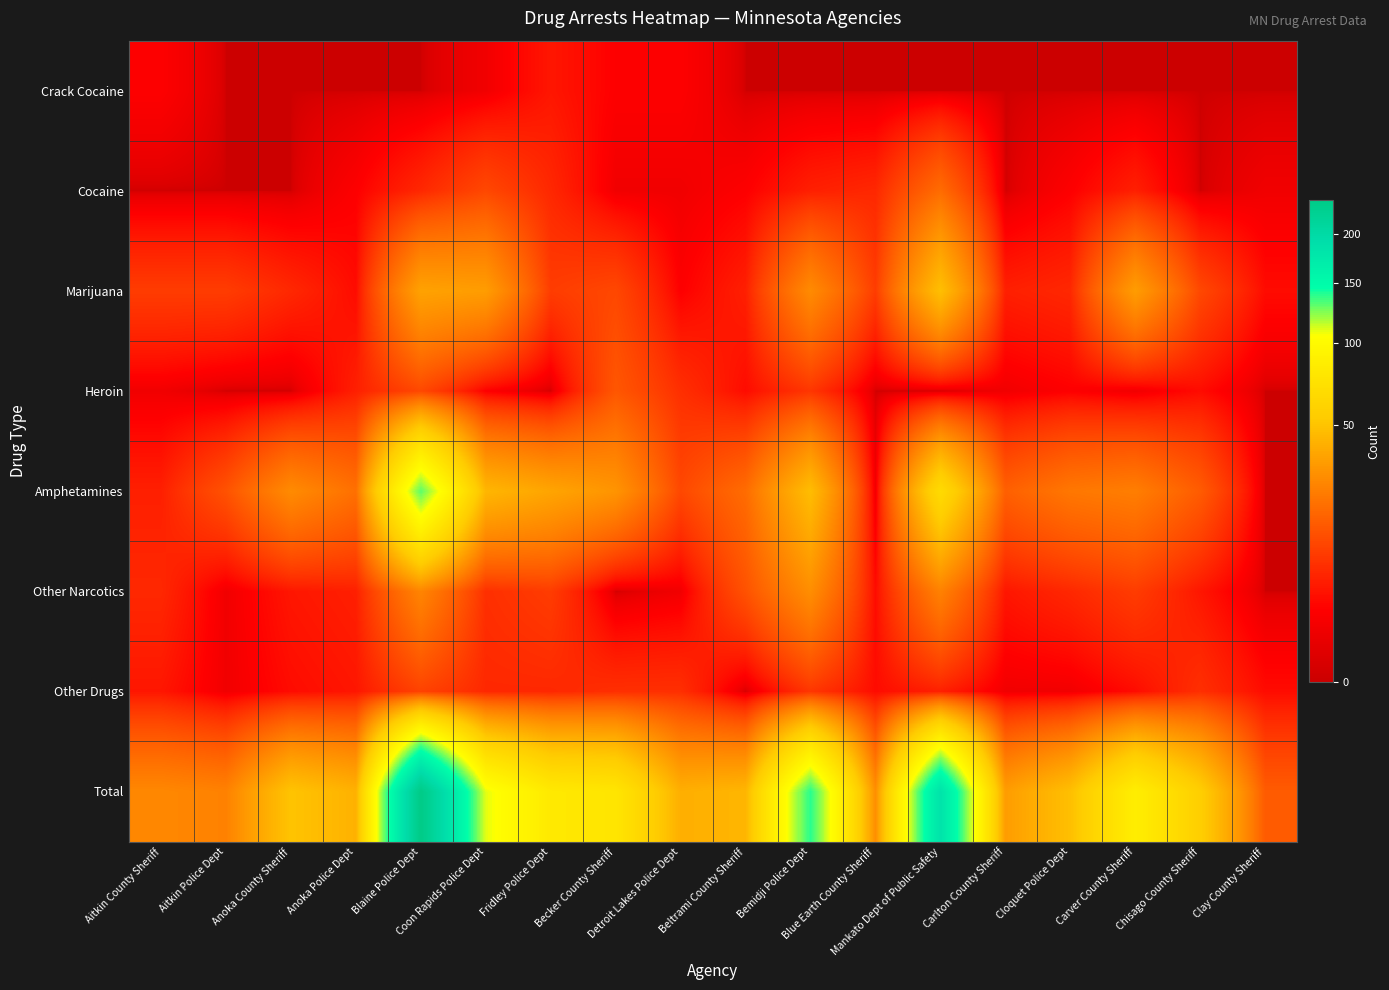

Reading left to right, transcribe all the data shown in this chart.

Crack Cocaine: Aitkin County Sheriff=2	Aitkin Police Dept=0	Anoka County Sheriff=0	Anoka Police Dept=0	Blaine Police Dept=0	Coon Rapids Police Dept=1	Fridley Police Dept=4	Becker County Sheriff=2	Detroit Lakes Police Dept=2	Beltrami County Sheriff=0	Bemidji Police Dept=0	Blue Earth County Sheriff=0	Mankato Dept of Public Safety=0	Carlton County Sheriff=0	Cloquet Police Dept=0	Carver County Sheriff=0	Chisago County Sheriff=0	Clay County Sheriff=0
Cocaine: Aitkin County Sheriff=0	Aitkin Police Dept=0	Anoka County Sheriff=0	Anoka Police Dept=2	Blaine Police Dept=6	Coon Rapids Police Dept=11	Fridley Police Dept=6	Becker County Sheriff=1	Detroit Lakes Police Dept=1	Beltrami County Sheriff=2	Bemidji Police Dept=5	Blue Earth County Sheriff=6	Mankato Dept of Public Safety=19	Carlton County Sheriff=0	Cloquet Police Dept=2	Carver County Sheriff=5	Chisago County Sheriff=0	Clay County Sheriff=1
Marijuana: Aitkin County Sheriff=9	Aitkin Police Dept=9	Anoka County Sheriff=6	Anoka Police Dept=3	Blaine Police Dept=36	Coon Rapids Police Dept=34	Fridley Police Dept=9	Becker County Sheriff=11	Detroit Lakes Police Dept=2	Beltrami County Sheriff=5	Bemidji Police Dept=28	Blue Earth County Sheriff=9	Mankato Dept of Public Safety=48	Carlton County Sheriff=5	Cloquet Police Dept=6	Carver County Sheriff=34	Chisago County Sheriff=11	Clay County Sheriff=3
Heroin: Aitkin County Sheriff=1	Aitkin Police Dept=0	Anoka County Sheriff=0	Anoka Police Dept=5	Blaine Police Dept=11	Coon Rapids Police Dept=2	Fridley Police Dept=0	Becker County Sheriff=14	Detroit Lakes Police Dept=7	Beltrami County Sheriff=3	Bemidji Police Dept=8	Blue Earth County Sheriff=0	Mankato Dept of Public Safety=0	Carlton County Sheriff=1	Cloquet Police Dept=2	Carver County Sheriff=1	Chisago County Sheriff=3	Clay County Sheriff=0
Amphetamines: Aitkin County Sheriff=5	Aitkin Police Dept=13	Anoka County Sheriff=28	Anoka Police Dept=20	Blaine Police Dept=130	Coon Rapids Police Dept=44	Fridley Police Dept=37	Becker County Sheriff=31	Detroit Lakes Police Dept=11	Beltrami County Sheriff=19	Bemidji Police Dept=47	Blue Earth County Sheriff=1	Mankato Dept of Public Safety=67	Carlton County Sheriff=16	Cloquet Police Dept=22	Carver County Sheriff=24	Chisago County Sheriff=15	Clay County Sheriff=0
Other Narcotics: Aitkin County Sheriff=6	Aitkin Police Dept=1	Anoka County Sheriff=4	Anoka Police Dept=5	Blaine Police Dept=26	Coon Rapids Police Dept=7	Fridley Police Dept=9	Becker County Sheriff=0	Detroit Lakes Police Dept=1	Beltrami County Sheriff=13	Bemidji Police Dept=29	Blue Earth County Sheriff=3	Mankato Dept of Public Safety=25	Carlton County Sheriff=4	Cloquet Police Dept=6	Carver County Sheriff=9	Chisago County Sheriff=4	Clay County Sheriff=0
Other Drugs: Aitkin County Sheriff=4	Aitkin Police Dept=1	Anoka County Sheriff=3	Anoka Police Dept=4	Blaine Police Dept=10	Coon Rapids Police Dept=6	Fridley Police Dept=6	Becker County Sheriff=7	Detroit Lakes Police Dept=7	Beltrami County Sheriff=0	Bemidji Police Dept=8	Blue Earth County Sheriff=3	Mankato Dept of Public Safety=5	Carlton County Sheriff=1	Cloquet Police Dept=1	Carver County Sheriff=3	Chisago County Sheriff=7	Clay County Sheriff=3
Total: Aitkin County Sheriff=27	Aitkin Police Dept=25	Anoka County Sheriff=50	Anoka Police Dept=42	Blaine Police Dept=240	Coon Rapids Police Dept=109	Fridley Police Dept=81	Becker County Sheriff=77	Detroit Lakes Police Dept=41	Beltrami County Sheriff=44	Bemidji Police Dept=139	Blue Earth County Sheriff=29	Mankato Dept of Public Safety=184	Carlton County Sheriff=34	Cloquet Police Dept=48	Carver County Sheriff=86	Chisago County Sheriff=56	Clay County Sheriff=15